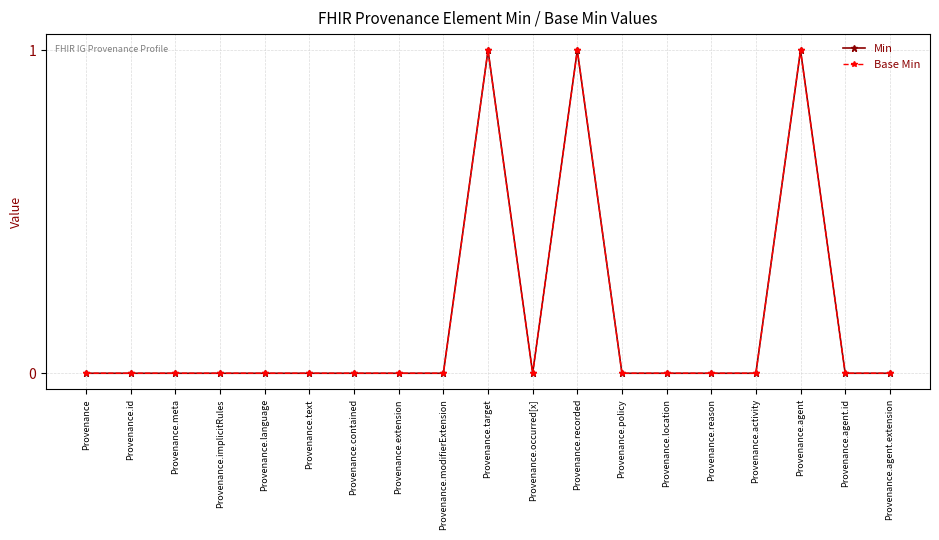

What is the sum of all Min values?

3